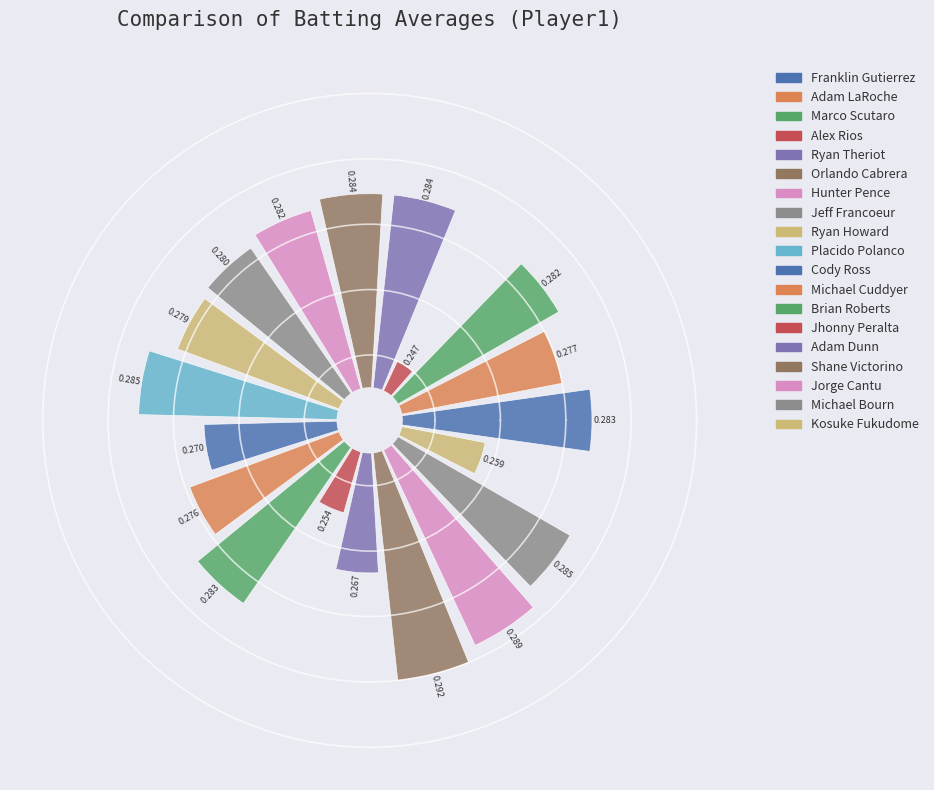

Is it true that Michael Bourn is 16% of the pie?

False